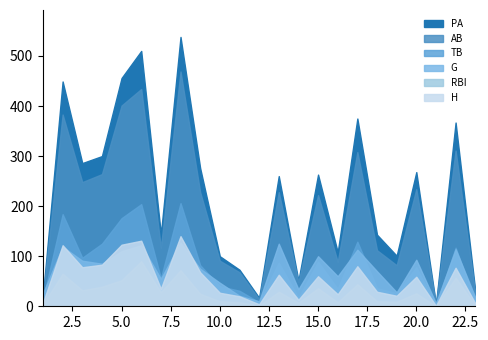

True or false: PA and TB cross at least once.

False